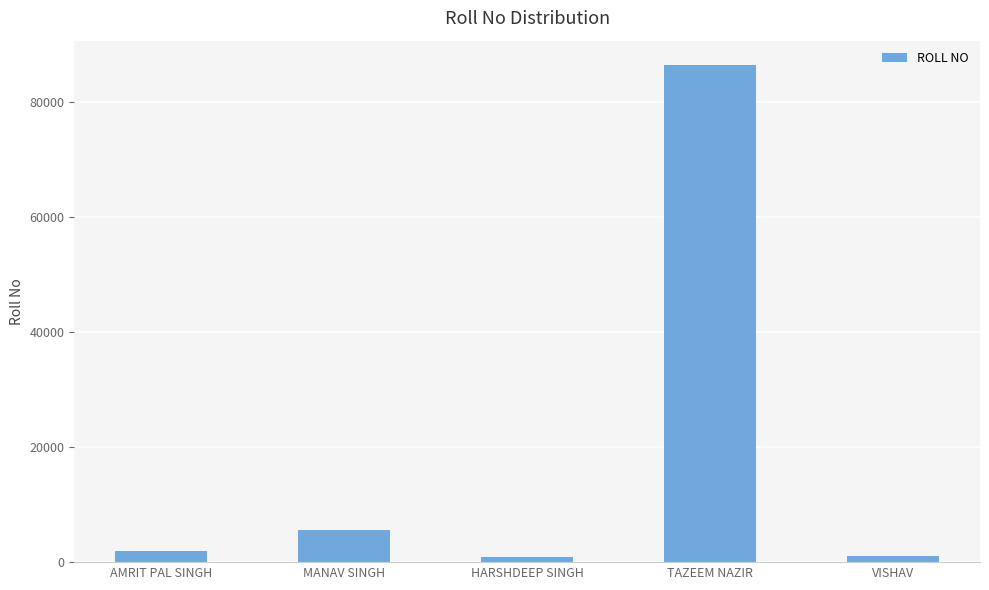

The chart shows a value of 86425 at TAZEEM NAZIR. True or false?

True